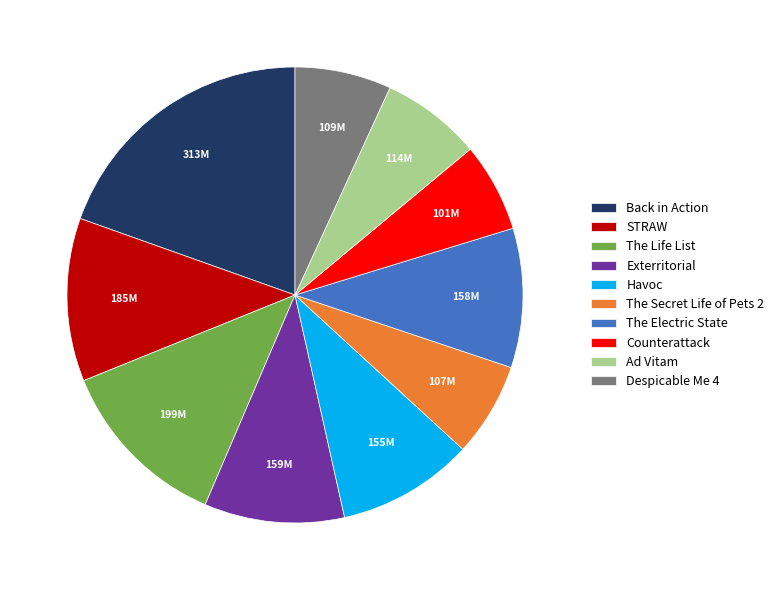

Is the sum of Ad Vitam and Exterritorial greater than half?

No